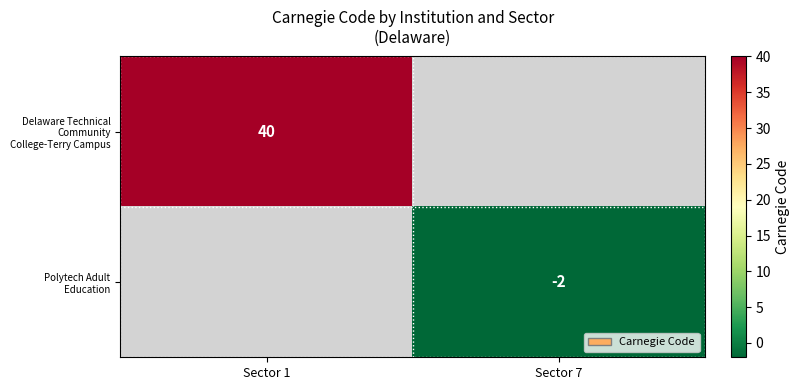

True or false: Delaware Technical Community College-Terry Campus has a value of 40 at Sector 1.

True